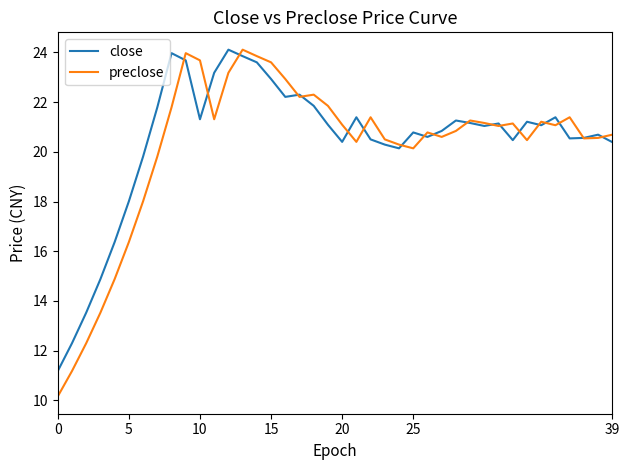

Which series has the largest range (max minus min)?

preclose